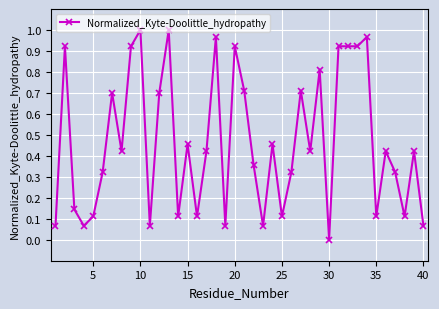

What is the sum of all values?

18.7